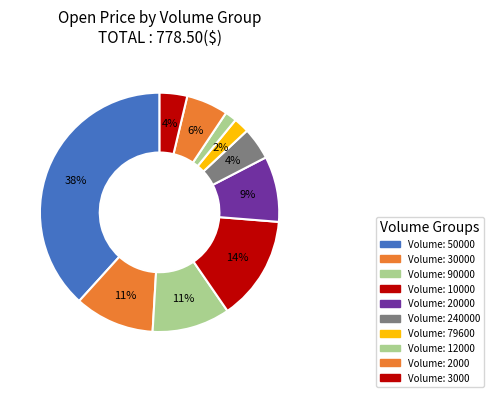

How many segments does this pie chart have?

10